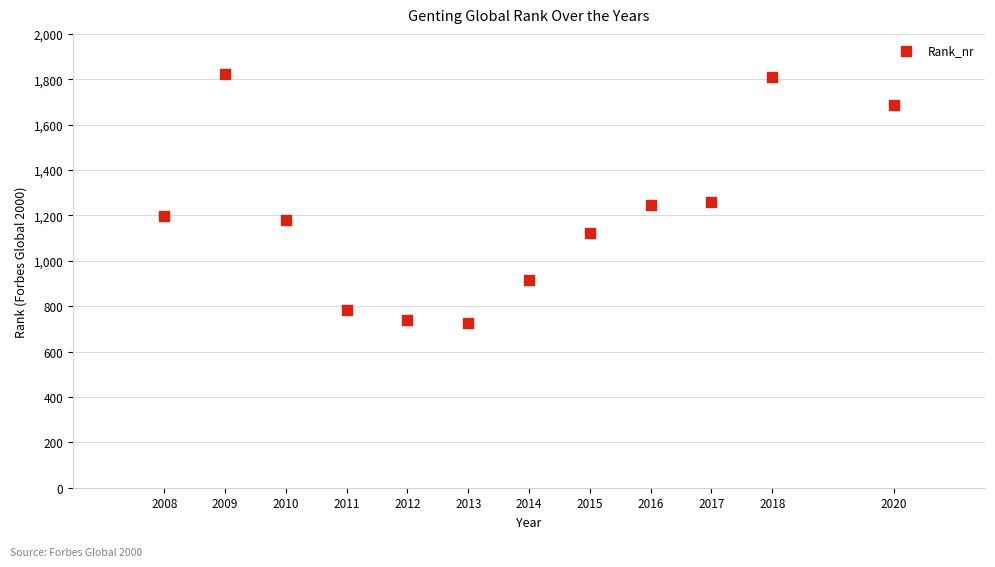

What is the average Y value?

1207